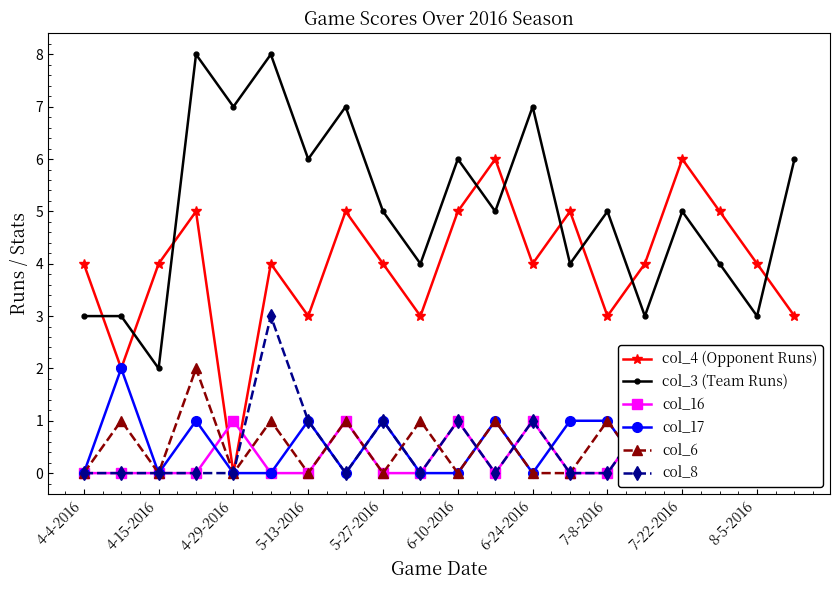

How many lines are shown in the chart?

6